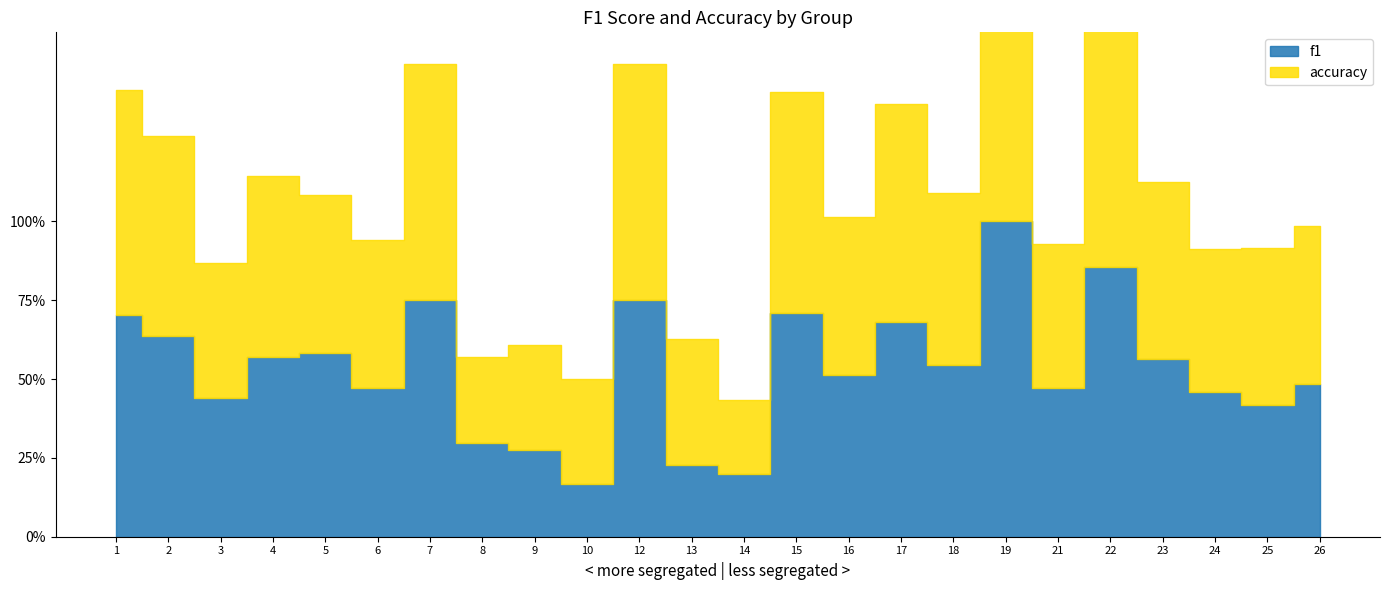

Reading left to right, what are all the values shown in this chart?

f1: 1=0.7	2=0.6	3=0.4	4=0.6	5=0.6	6=0.5	7=0.8	8=0.3	9=0.3	10=0.2	12=0.8	13=0.2	14=0.2	15=0.7	16=0.5	17=0.7	18=0.5	19=1.0	21=0.5	22=0.9	23=0.6	24=0.5	25=0.4	26=0.5
accuracy: 1=0.7	2=0.6	3=0.4	4=0.6	5=0.5	6=0.5	7=0.8	8=0.3	9=0.3	10=0.3	12=0.8	13=0.4	14=0.2	15=0.7	16=0.5	17=0.7	18=0.5	19=1.0	21=0.5	22=0.9	23=0.6	24=0.5	25=0.5	26=0.5